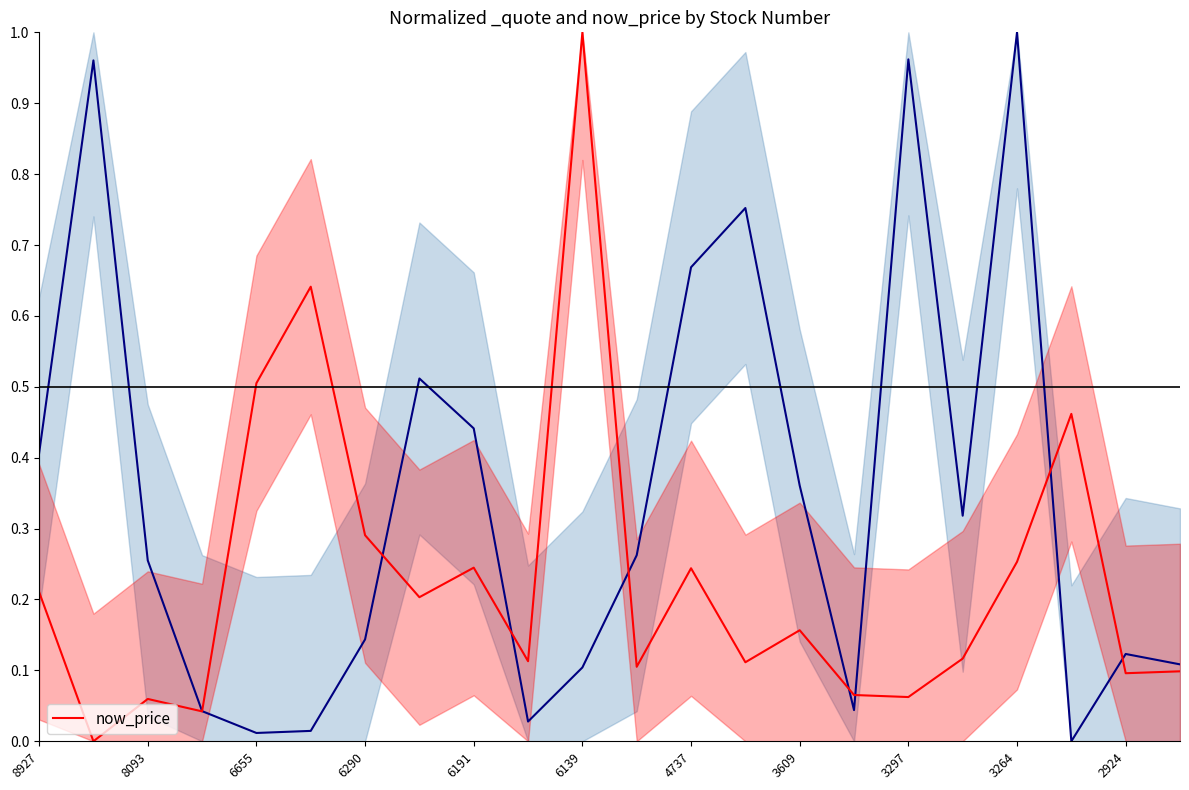

How many values exceed 0?

21